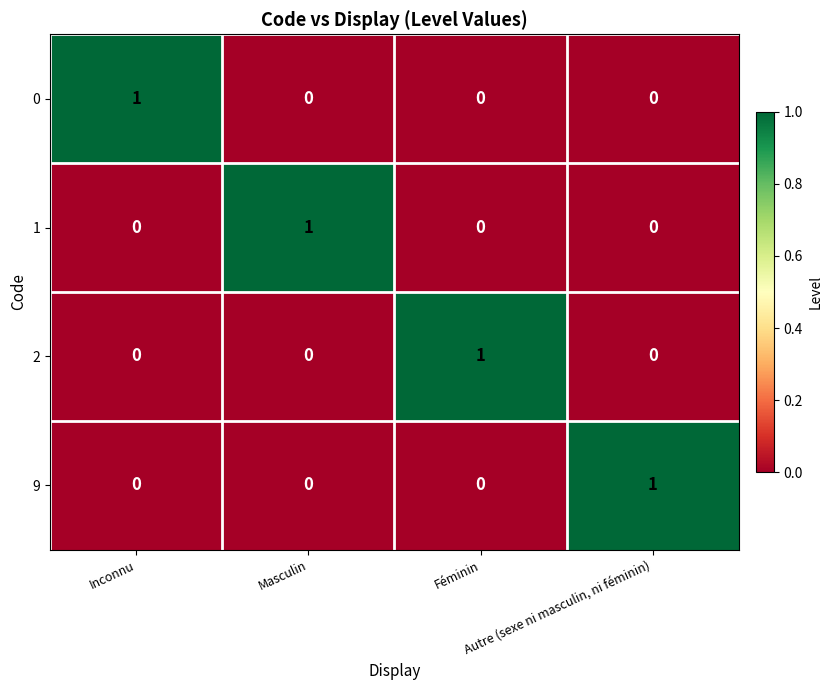

Count the 0 values in the range 0 to 1.

4